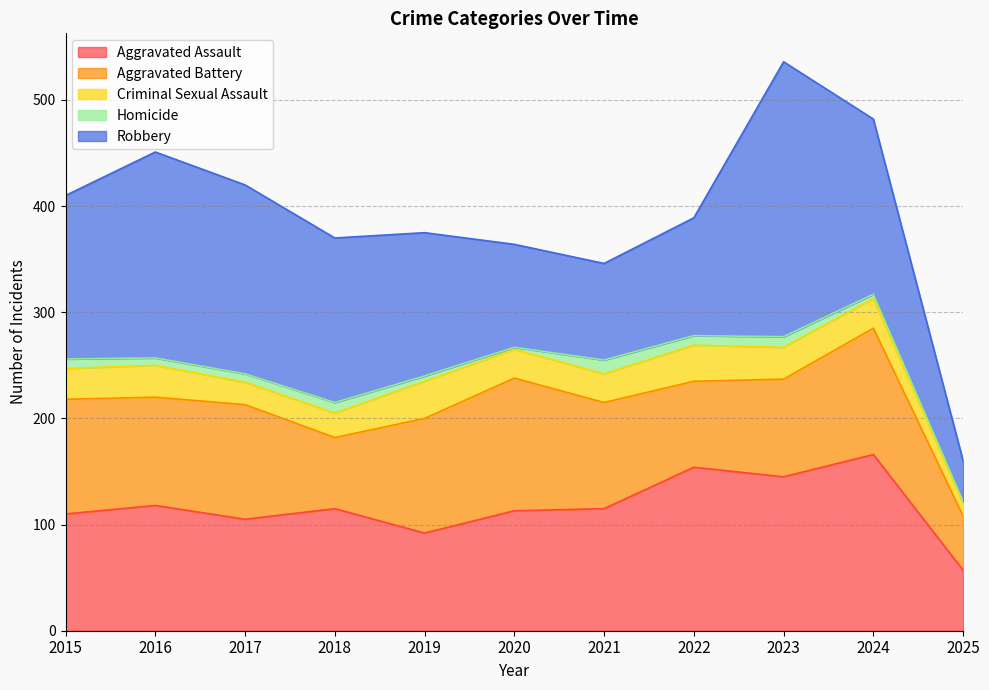

What are all the series names shown in the legend?

Aggravated Assault, Aggravated Battery, Criminal Sexual Assault, Homicide, Robbery